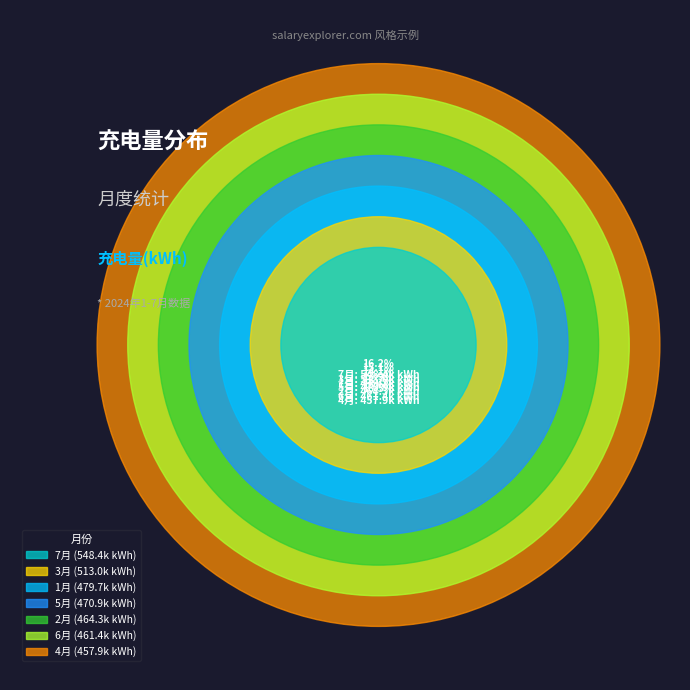

Approximately how many times larger is the value at 3月 compared to 7月?

0.9